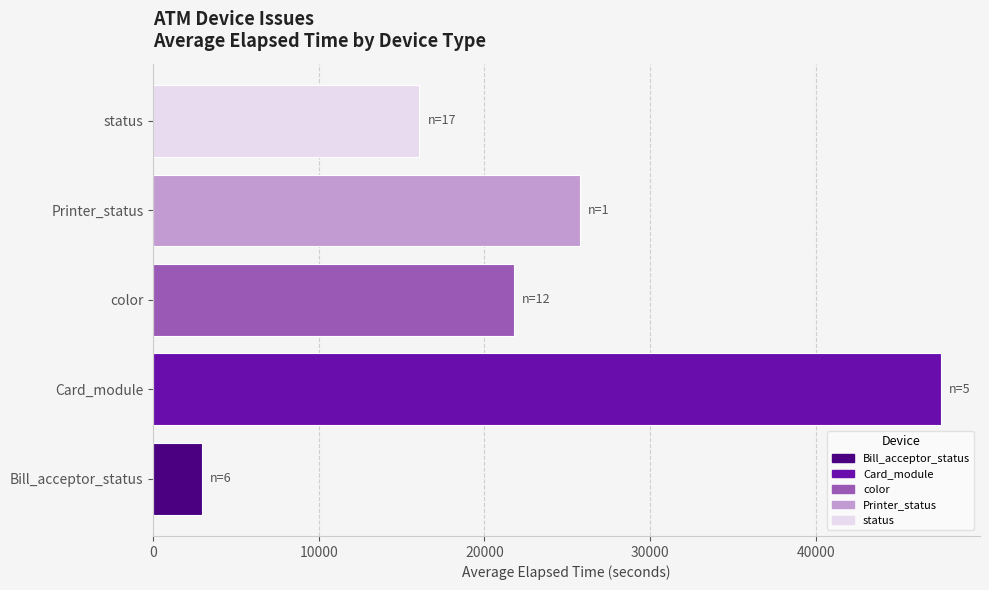

Which label corresponds to the largest value in the chart?

Card_module